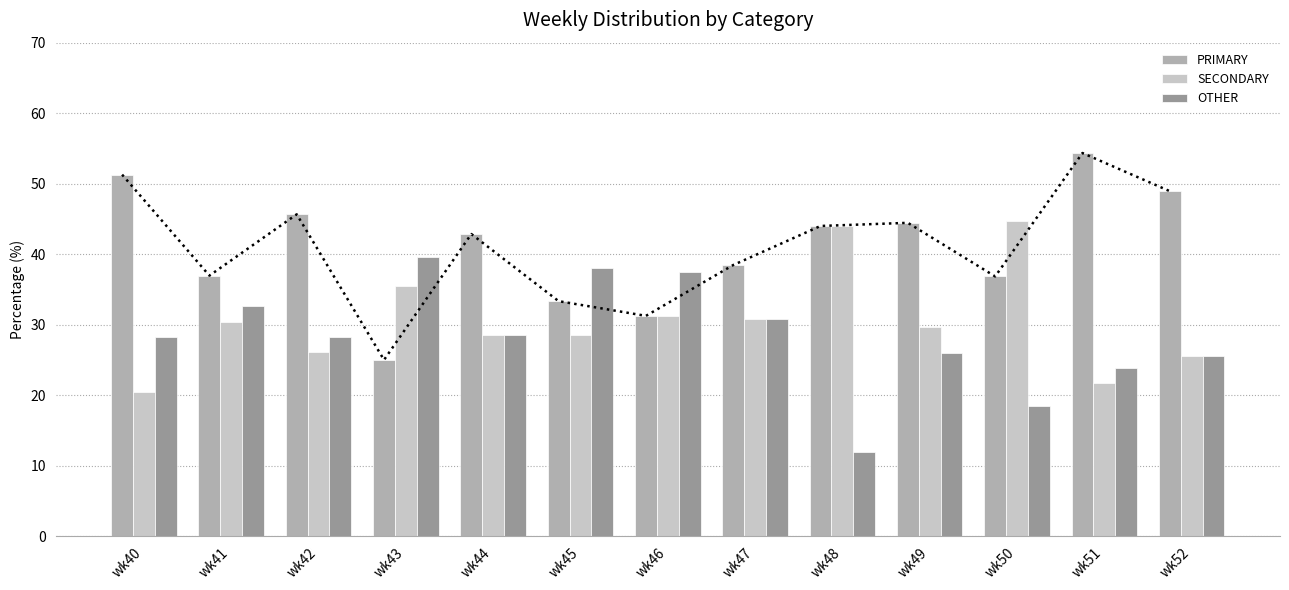

What is the sum of the OTHER values at wk48 and wk40?

40.2